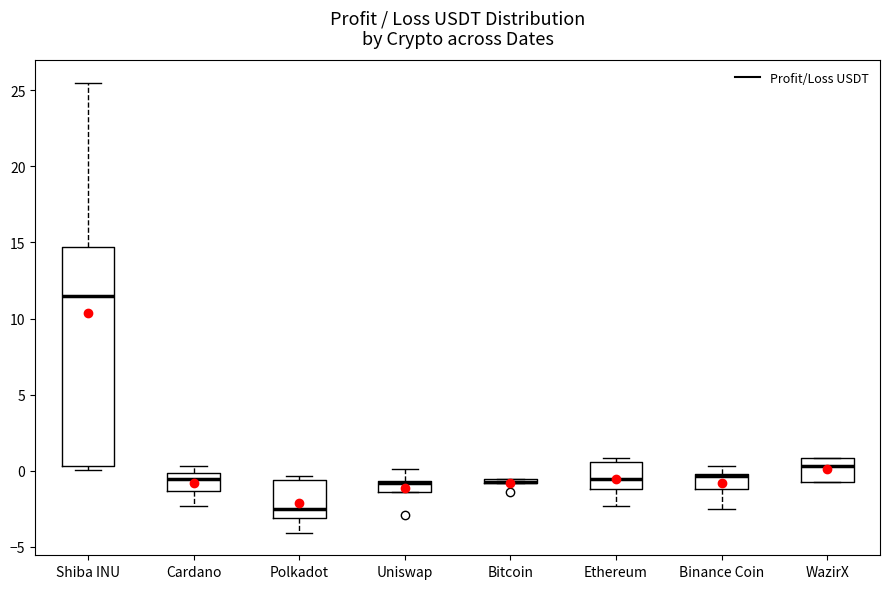

Comparing the boxes themselves (not the whiskers), which one is the tallest?

Shiba INU